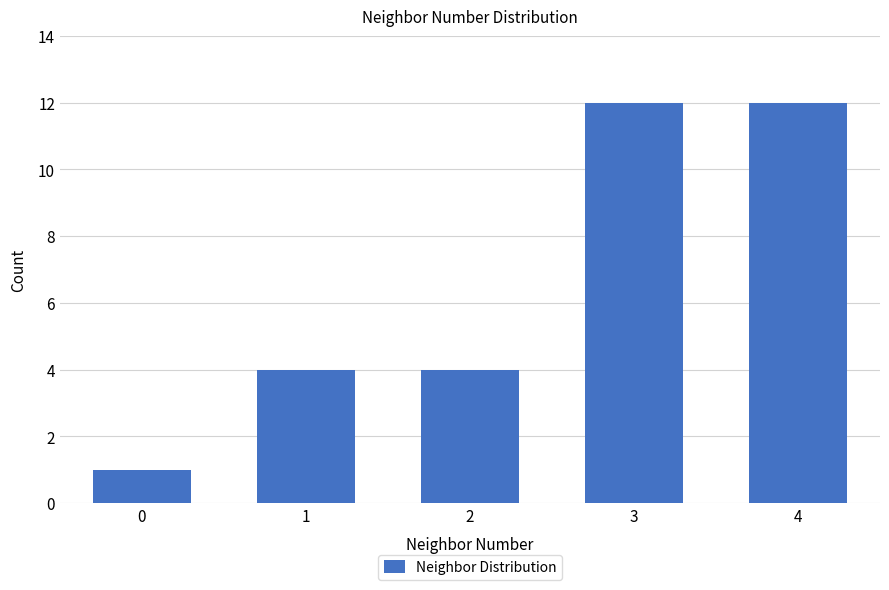

Reading left to right, extract all data points from this chart.

1	4	4	12	12